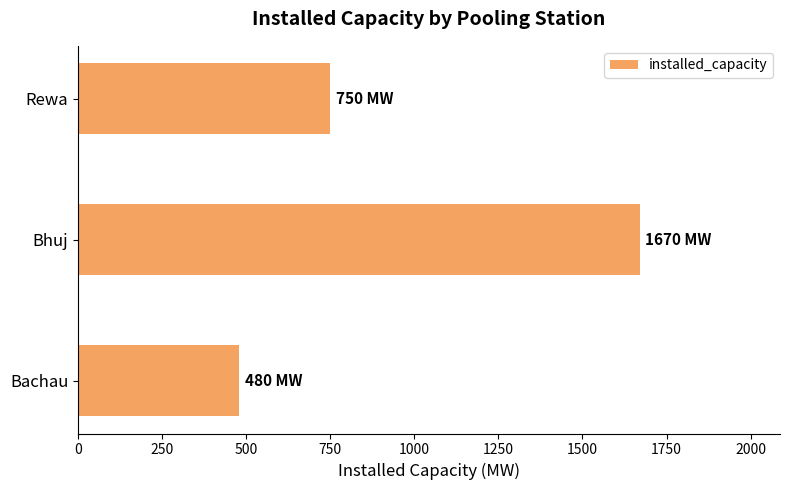

Reading top to bottom, transcribe all the data shown in this chart.

750	1670	480